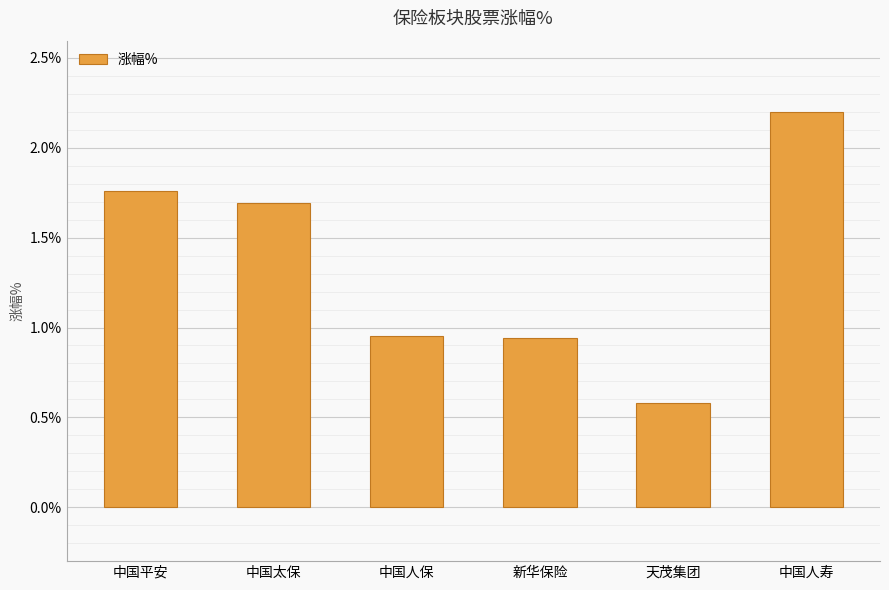

Does the chart contain stacked bars?

No